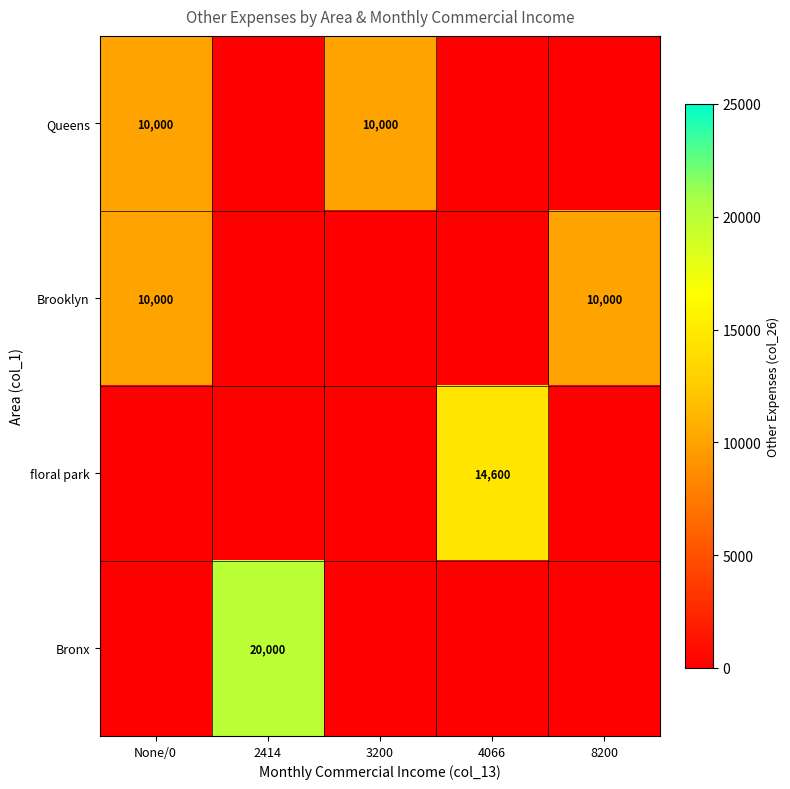

Is it true that floral park equals 20601 at 4066?

False